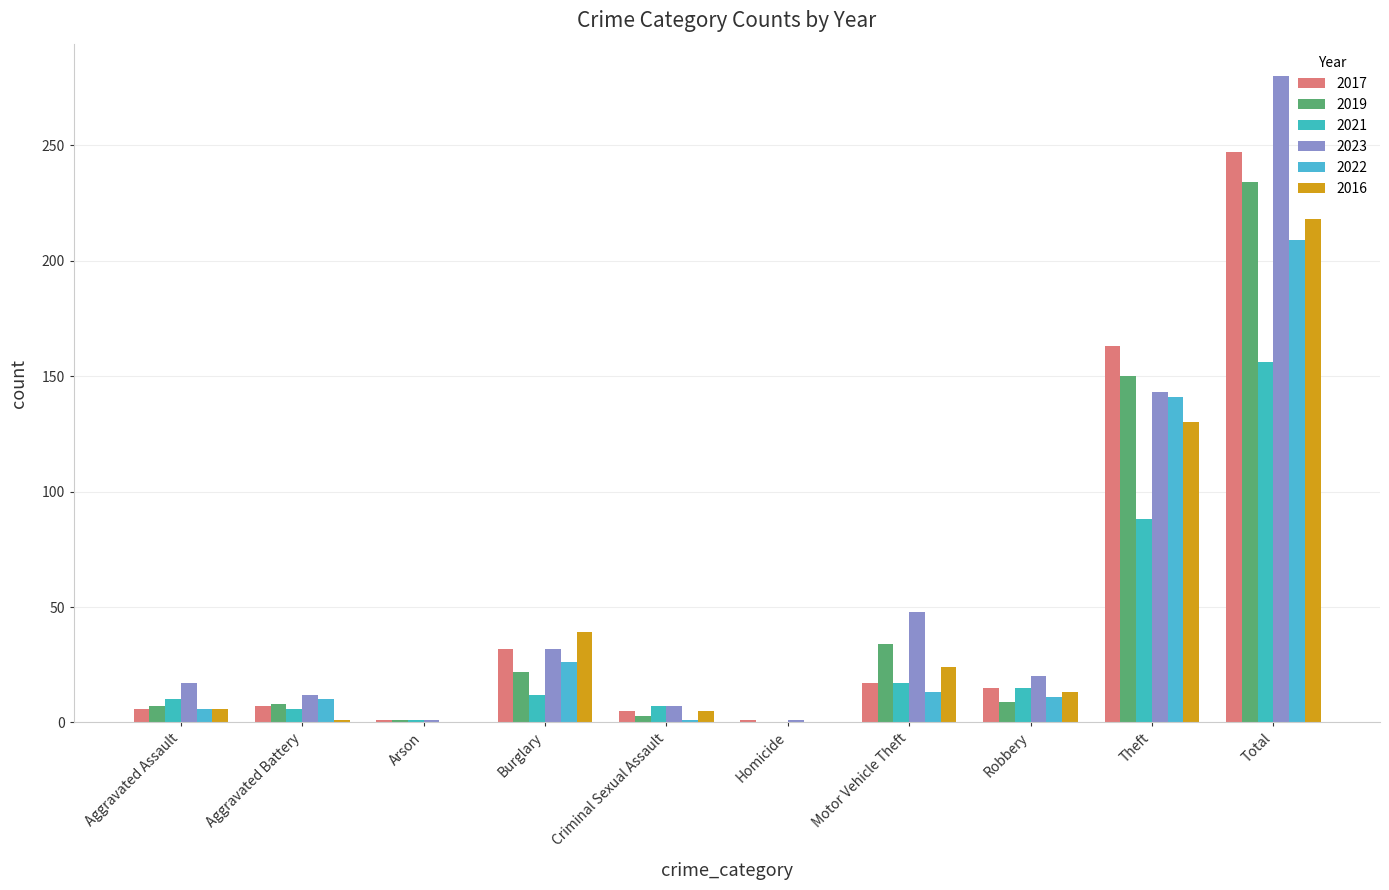

Are the bars horizontal?

No